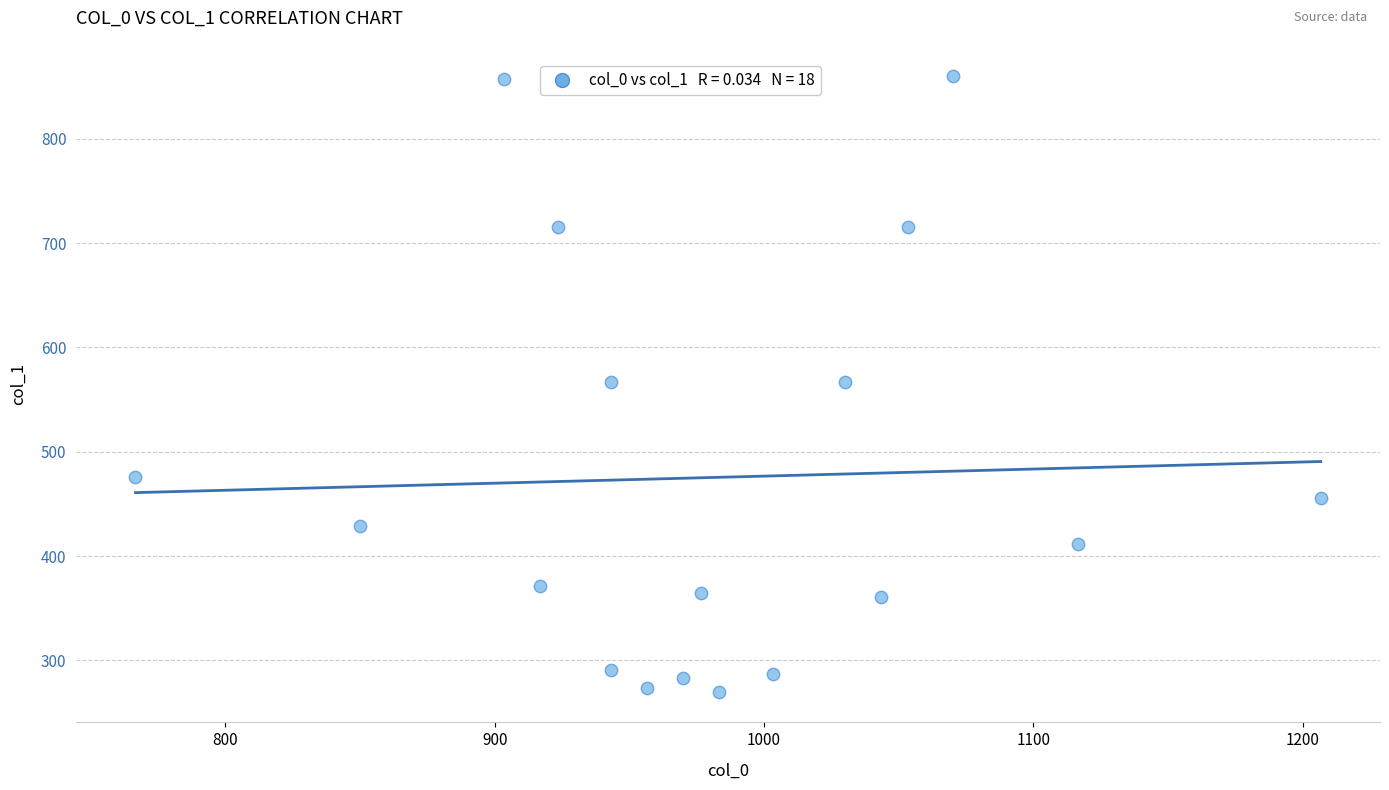

What is the range of X values (max minus min)?

440.0